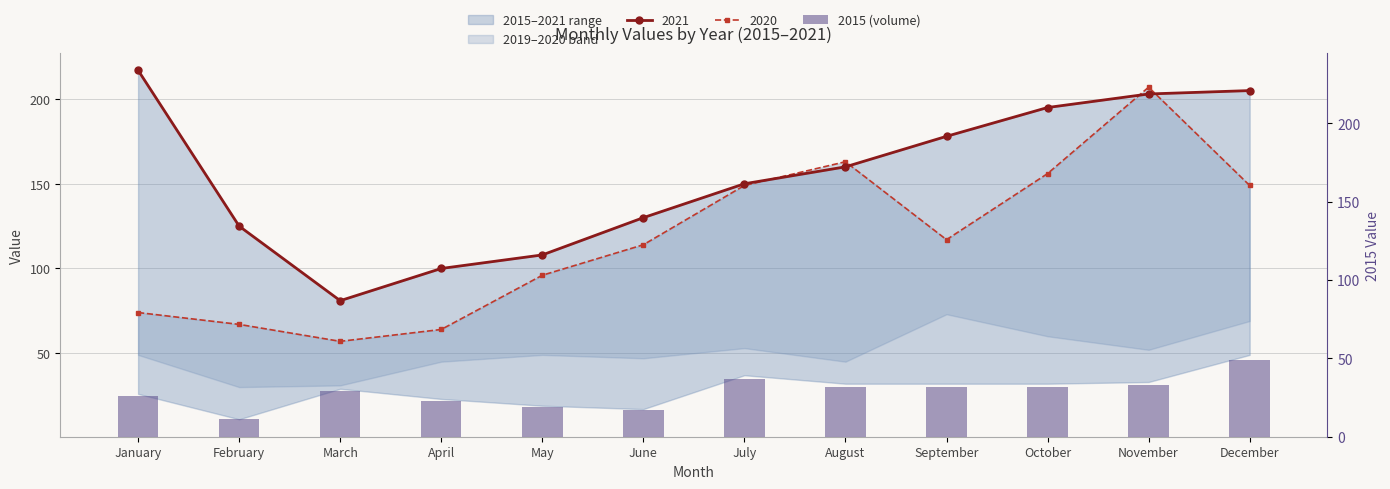

Does the chart contain stacked bars?

No